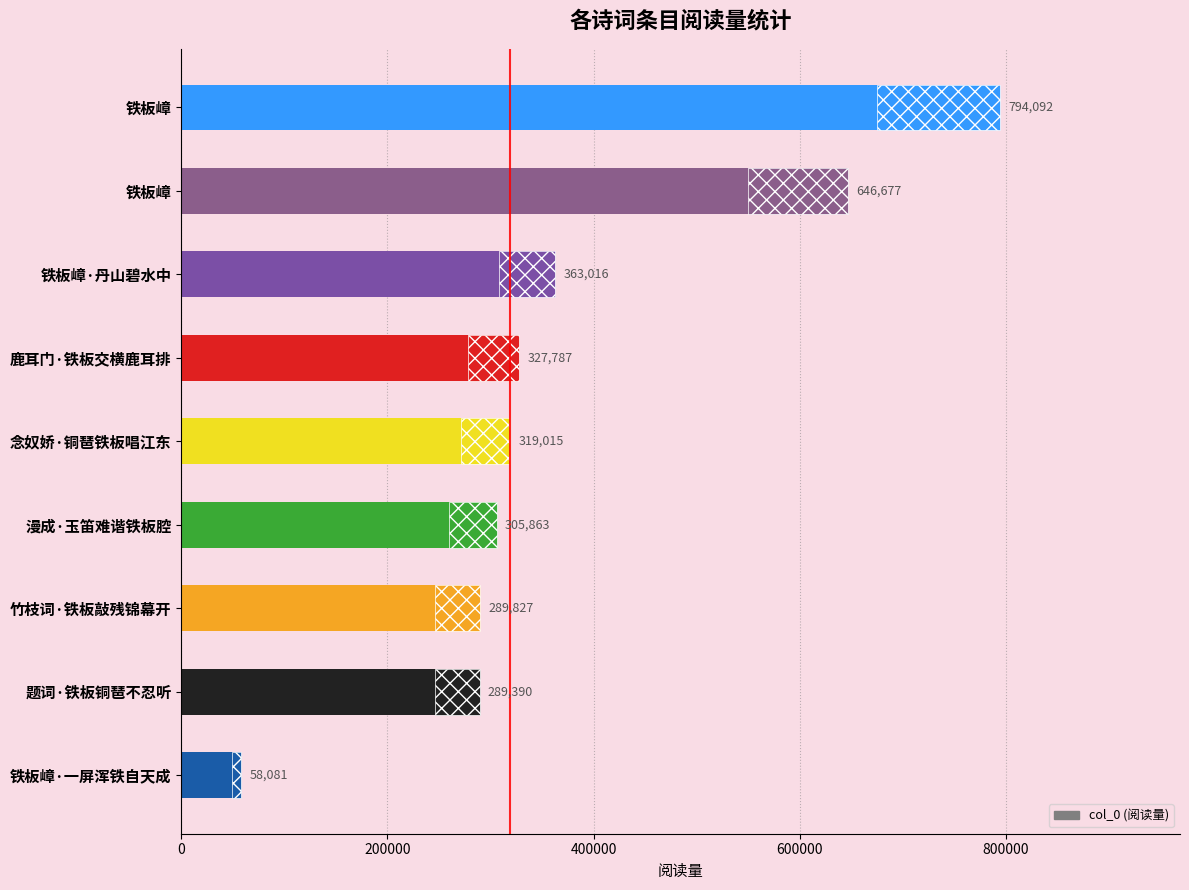

What is the value of the 8th bar from the left?

289390